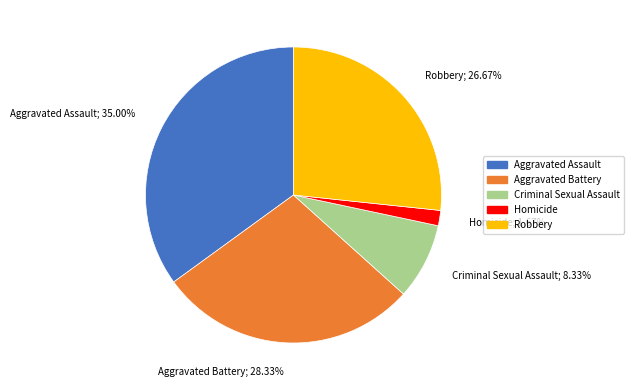

Is there a majority slice in this chart?

No